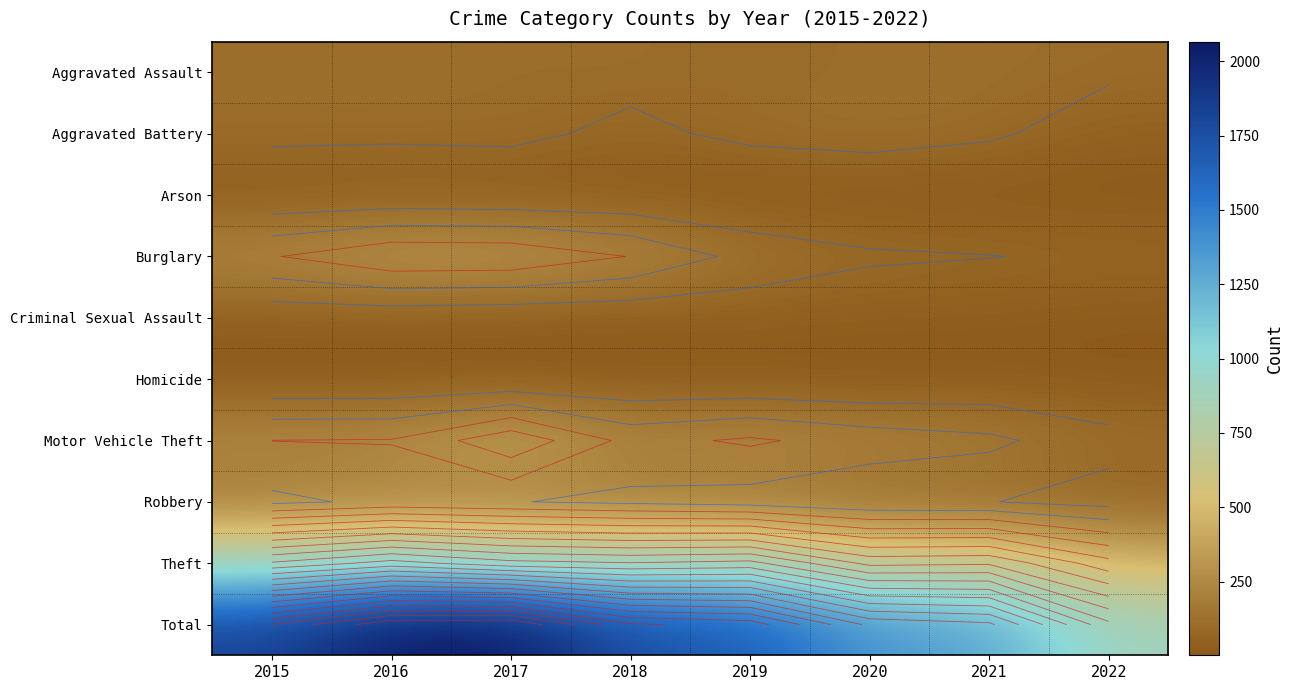

The Aggravated Battery series shows 160 at 2019. True or false?

False